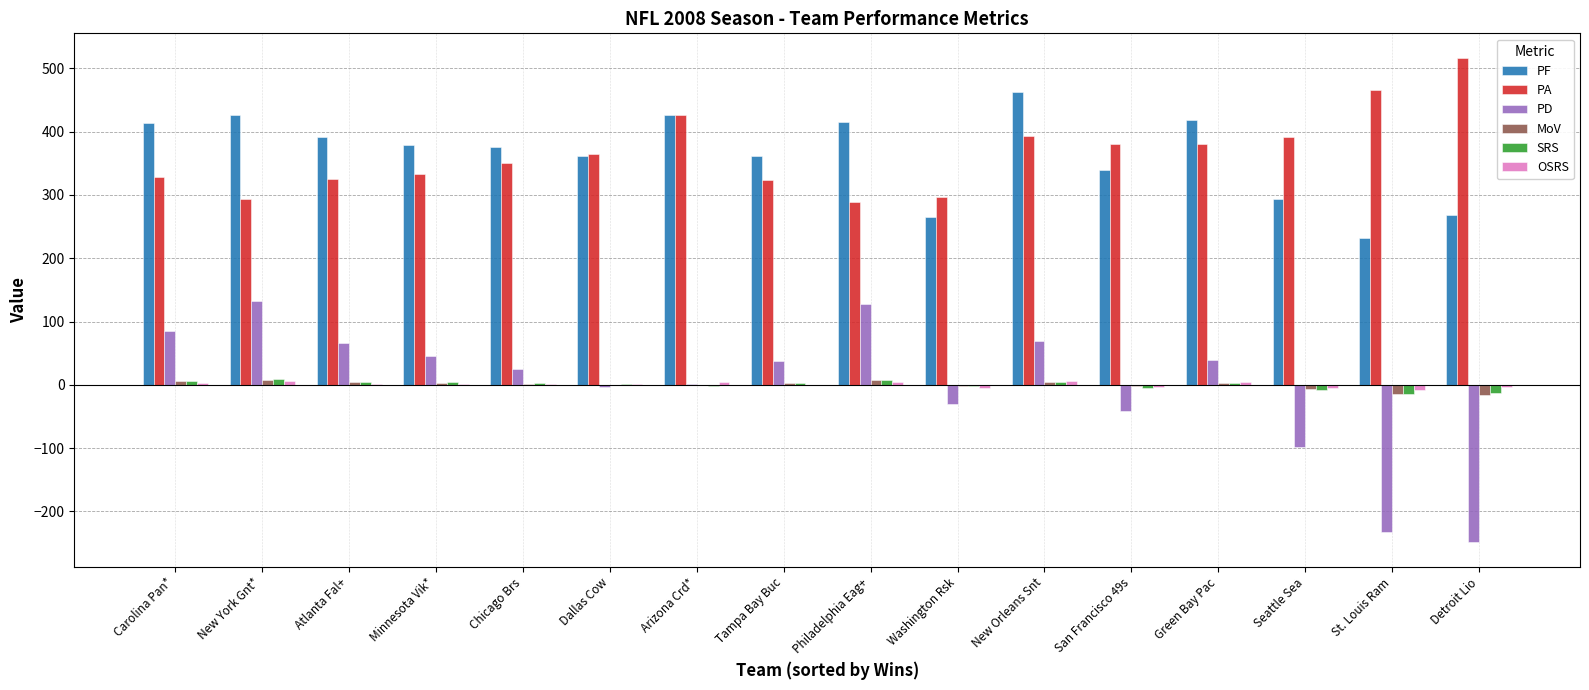

How many series are shown in this chart?

6